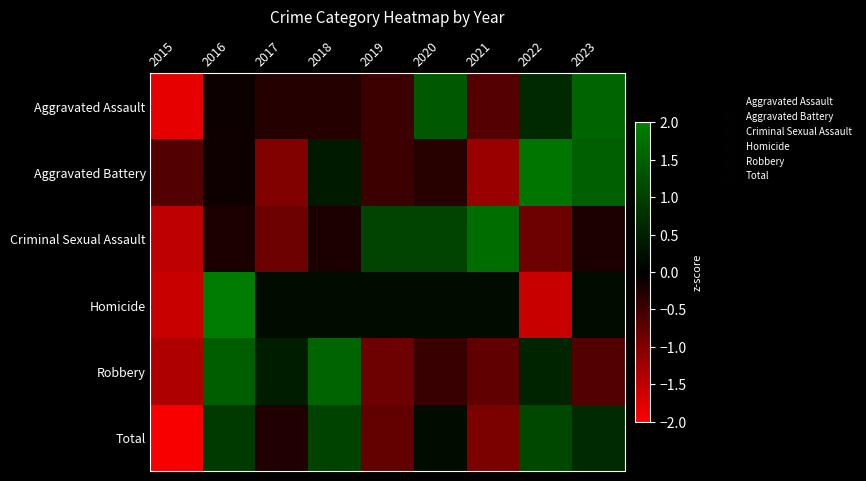

Reading left to right, list all the values displayed in this chart.

Aggravated Assault: 2015=-1.8	2016=-0.1	2017=-0.3	2018=-0.3	2019=-0.5	2020=1.4	2021=-0.7	2022=0.6	2023=1.6
Aggravated Battery: 2015=-0.7	2016=-0.1	2017=-1.0	2018=0.4	2019=-0.5	2020=-0.3	2021=-1.2	2022=1.8	2023=1.5
Criminal Sexual Assault: 2015=-1.5	2016=-0.2	2017=-0.9	2018=-0.2	2019=1.1	2020=1.1	2021=1.7	2022=-0.9	2023=-0.2
Homicide: 2015=-1.6	2016=2.0	2017=0.2	2018=0.2	2019=0.2	2020=0.2	2021=0.2	2022=-1.6	2023=0.2
Robbery: 2015=-1.4	2016=1.5	2017=0.5	2018=1.6	2019=-0.9	2020=-0.5	2021=-0.8	2022=0.6	2023=-0.7
Total: 2015=-1.9	2016=0.9	2017=-0.3	2018=1.0	2019=-0.8	2020=0.2	2021=-1.0	2022=1.1	2023=0.7